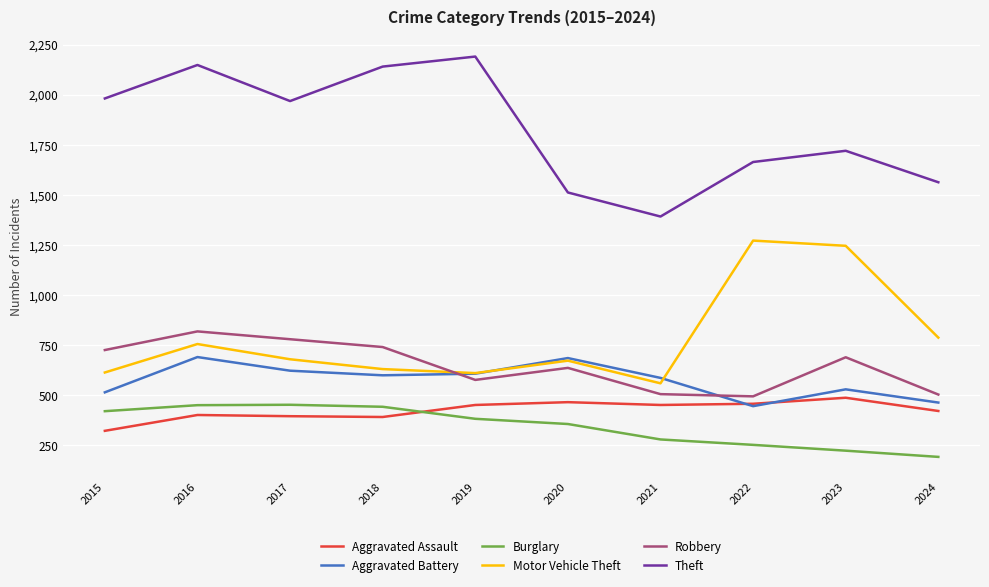

Which series has the largest range (max minus min)?

Theft